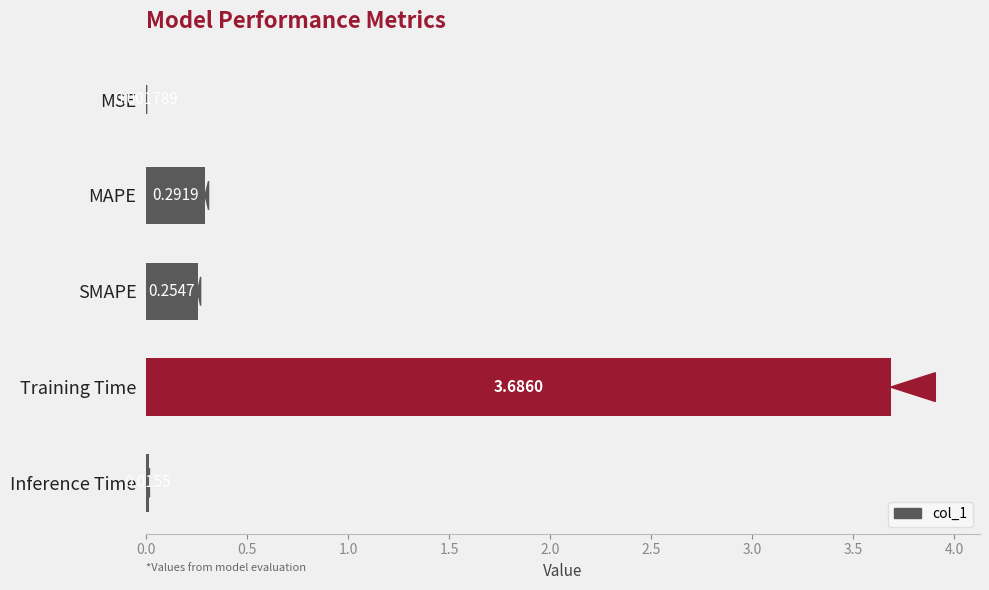

Between MAPE and Training Time, which is larger?

Training Time